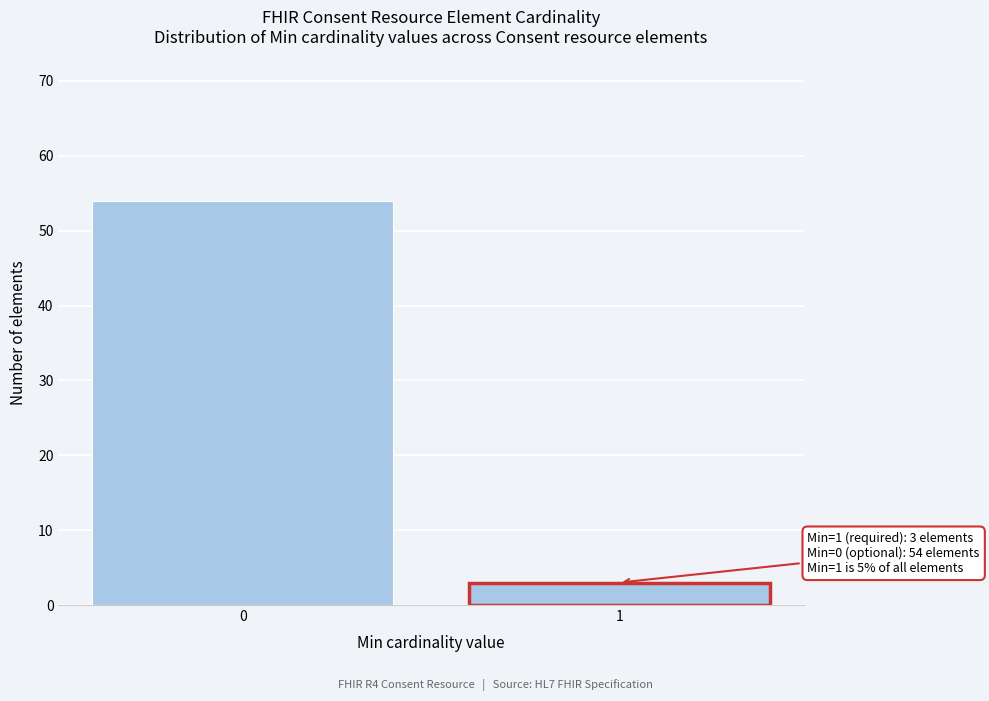

Reading right to left, transcribe all the data shown in this chart.

1=3	0=54